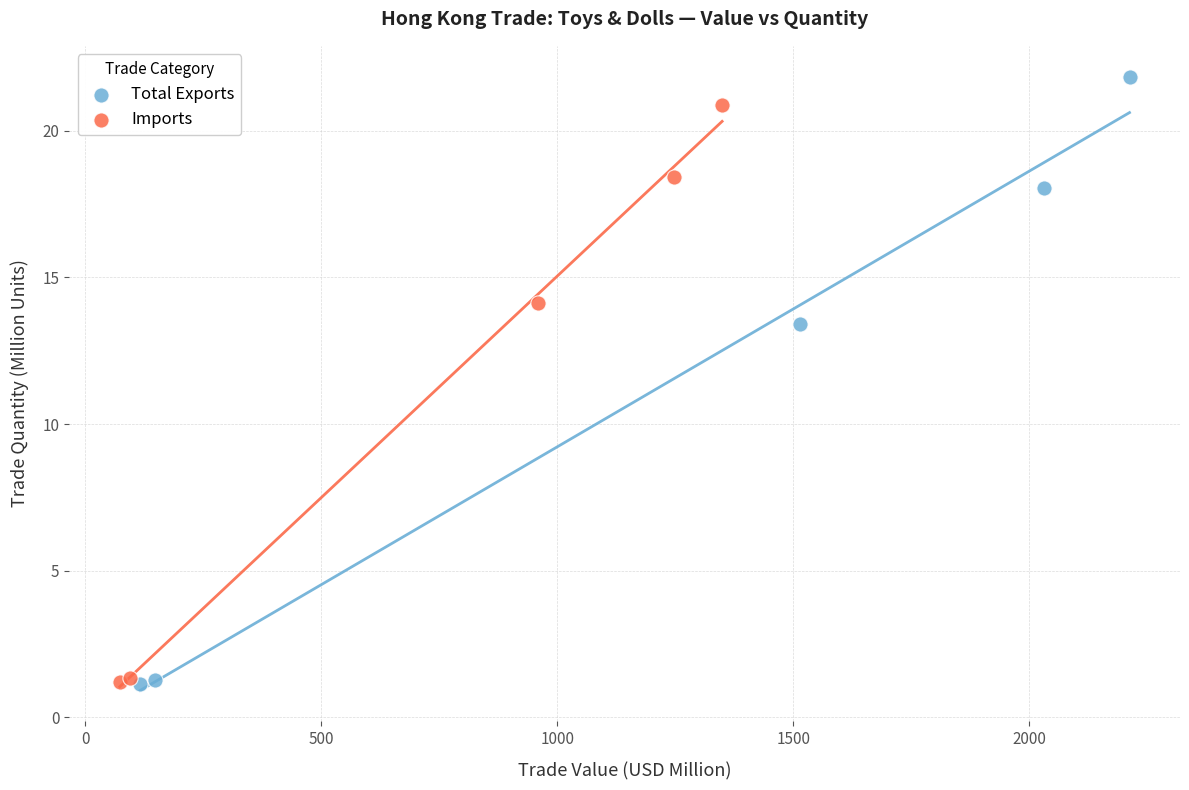

Which series has the largest Y range (max minus min)?

Total Exports